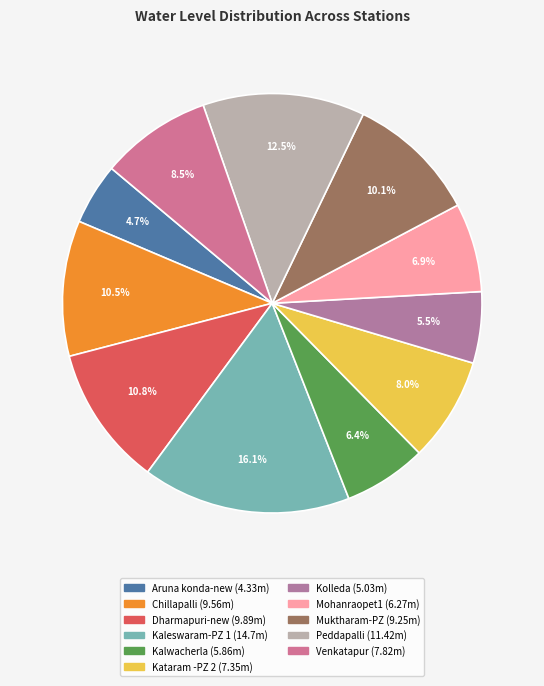

Which slice is the smallest?

Aruna konda-new